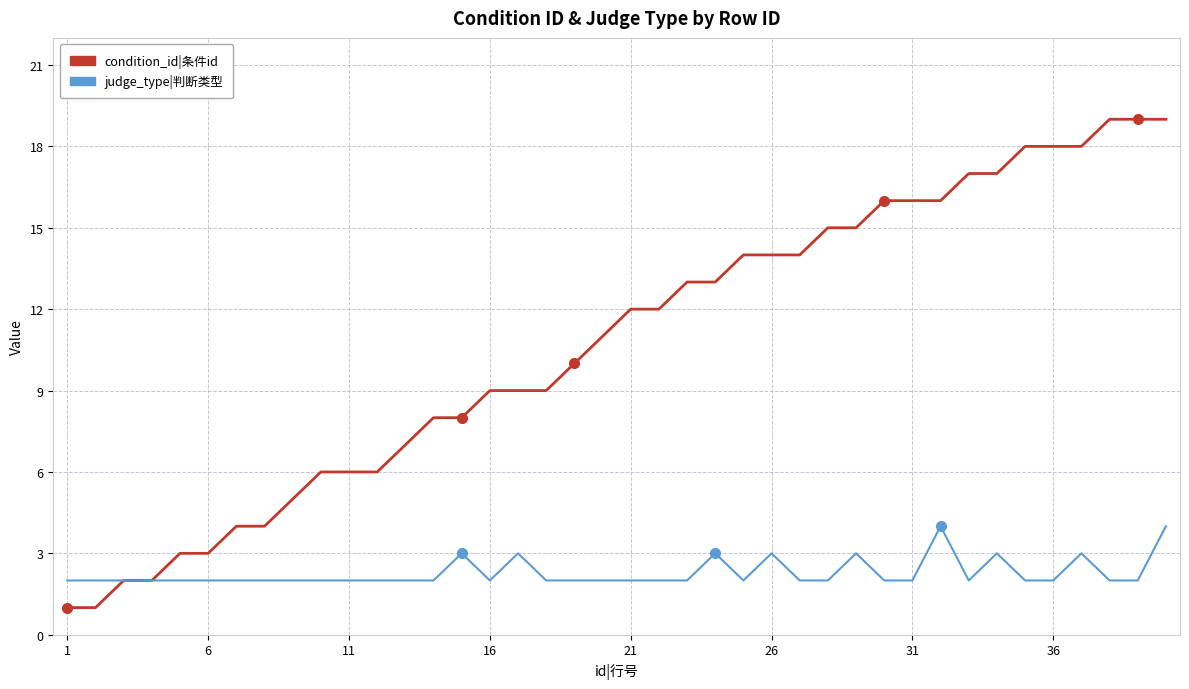

What is the greatest value displayed?

19